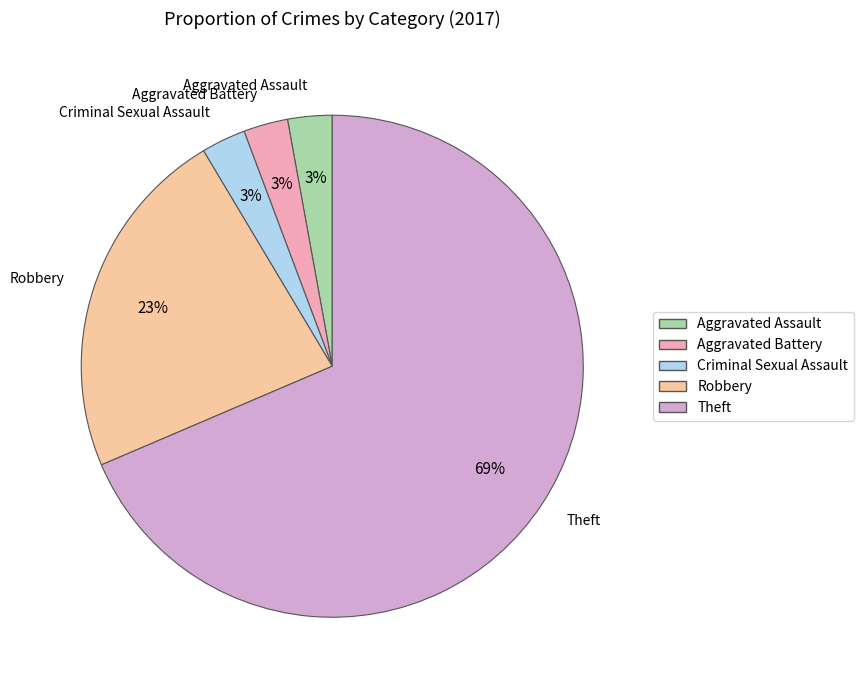

Does Aggravated Assault represent more than half of the total?

No